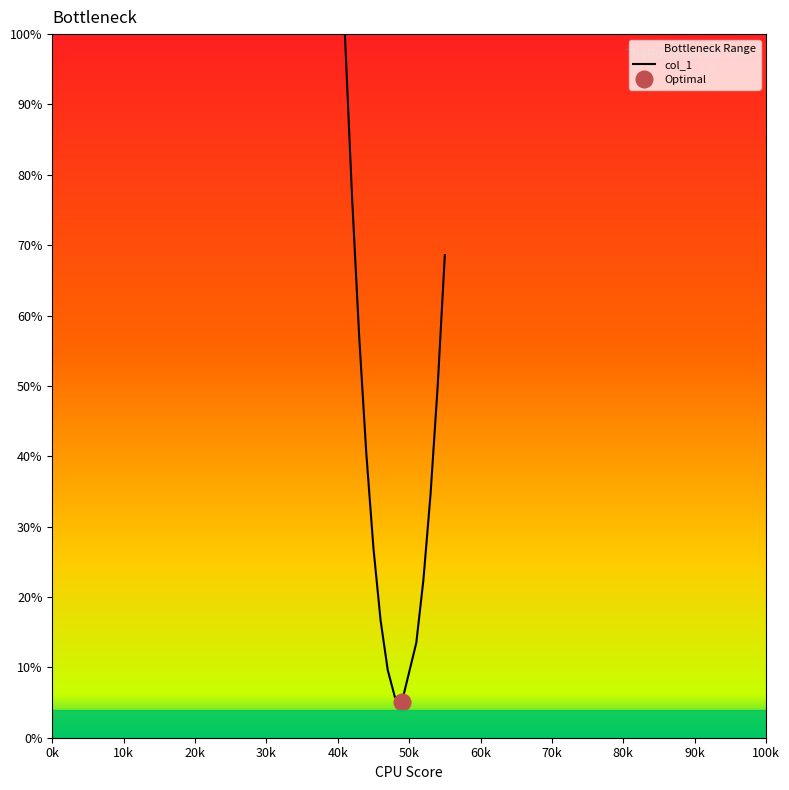

What is the value of the 10th point from the left?

13.5